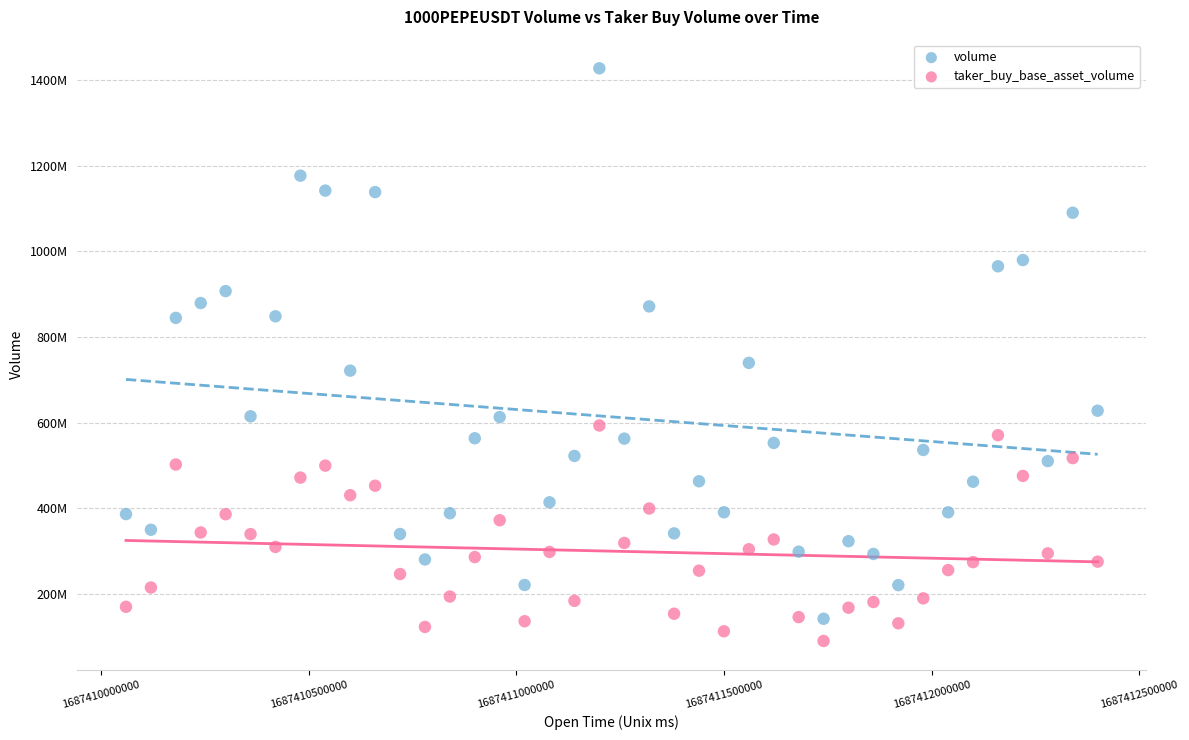

Which series has the widest spread of Y values?

volume